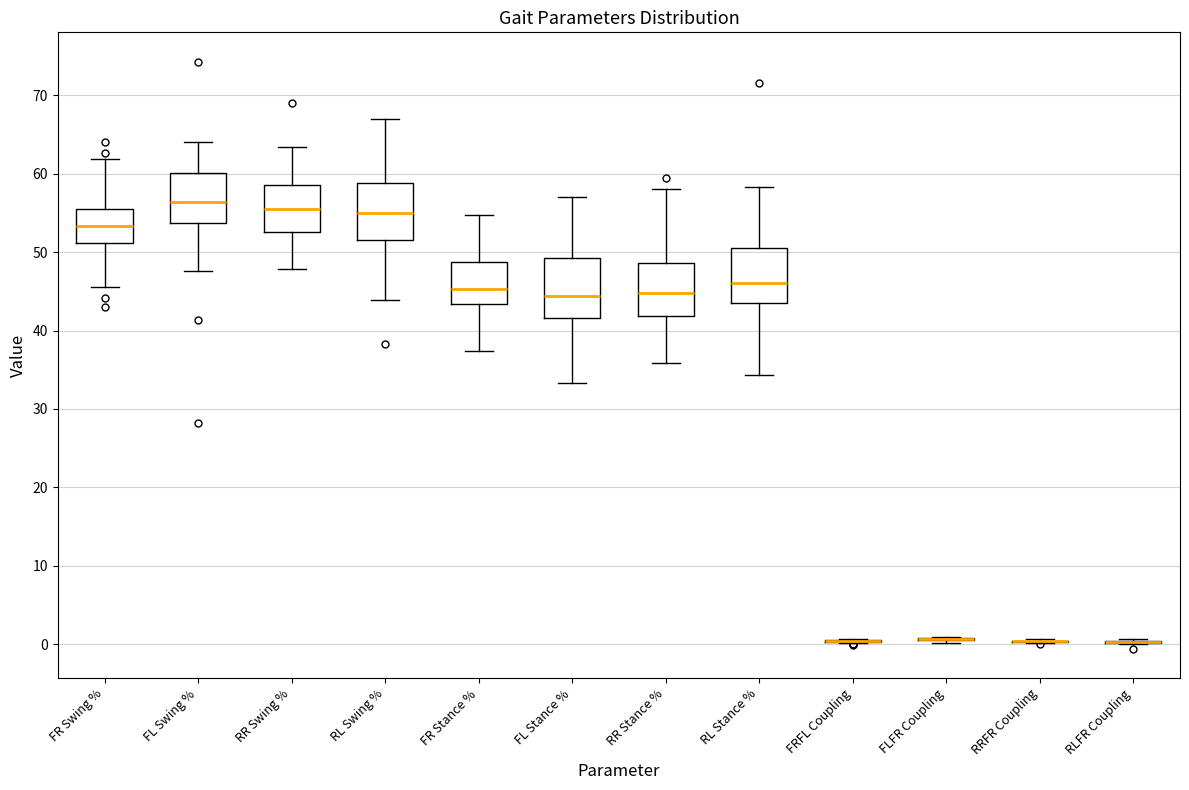

Reading left to right, transcribe this box plot: for each box, give where its median line is, the range the box spans, and where its two whiskers end, as read against the y-axis. The values are not printed on the chart, so give them approximately, as read against the axis.

FR Swing %: median 53, box 51 to 56, whiskers 46 to 62
FL Swing %: median 56, box 54 to 60, whiskers 48 to 64
RR Swing %: median 56, box 53 to 59, whiskers 48 to 63
RL Swing %: median 55, box 52 to 59, whiskers 44 to 67
FR Stance %: median 45, box 43 to 49, whiskers 37 to 55
FL Stance %: median 44, box 42 to 49, whiskers 33 to 57
RR Stance %: median 45, box 42 to 49, whiskers 36 to 58
RL Stance %: median 46, box 43 to 51, whiskers 34 to 58
FRFL Coupling: box collapsed to a line at 0, whiskers 0 to 1
FLFR Coupling: box collapsed to a line at 1, whiskers 0 to 1
RRFR Coupling: box collapsed to a line at 0, whiskers 0 to 1
RLFR Coupling: box collapsed to a line at 0, whiskers 0 to 1